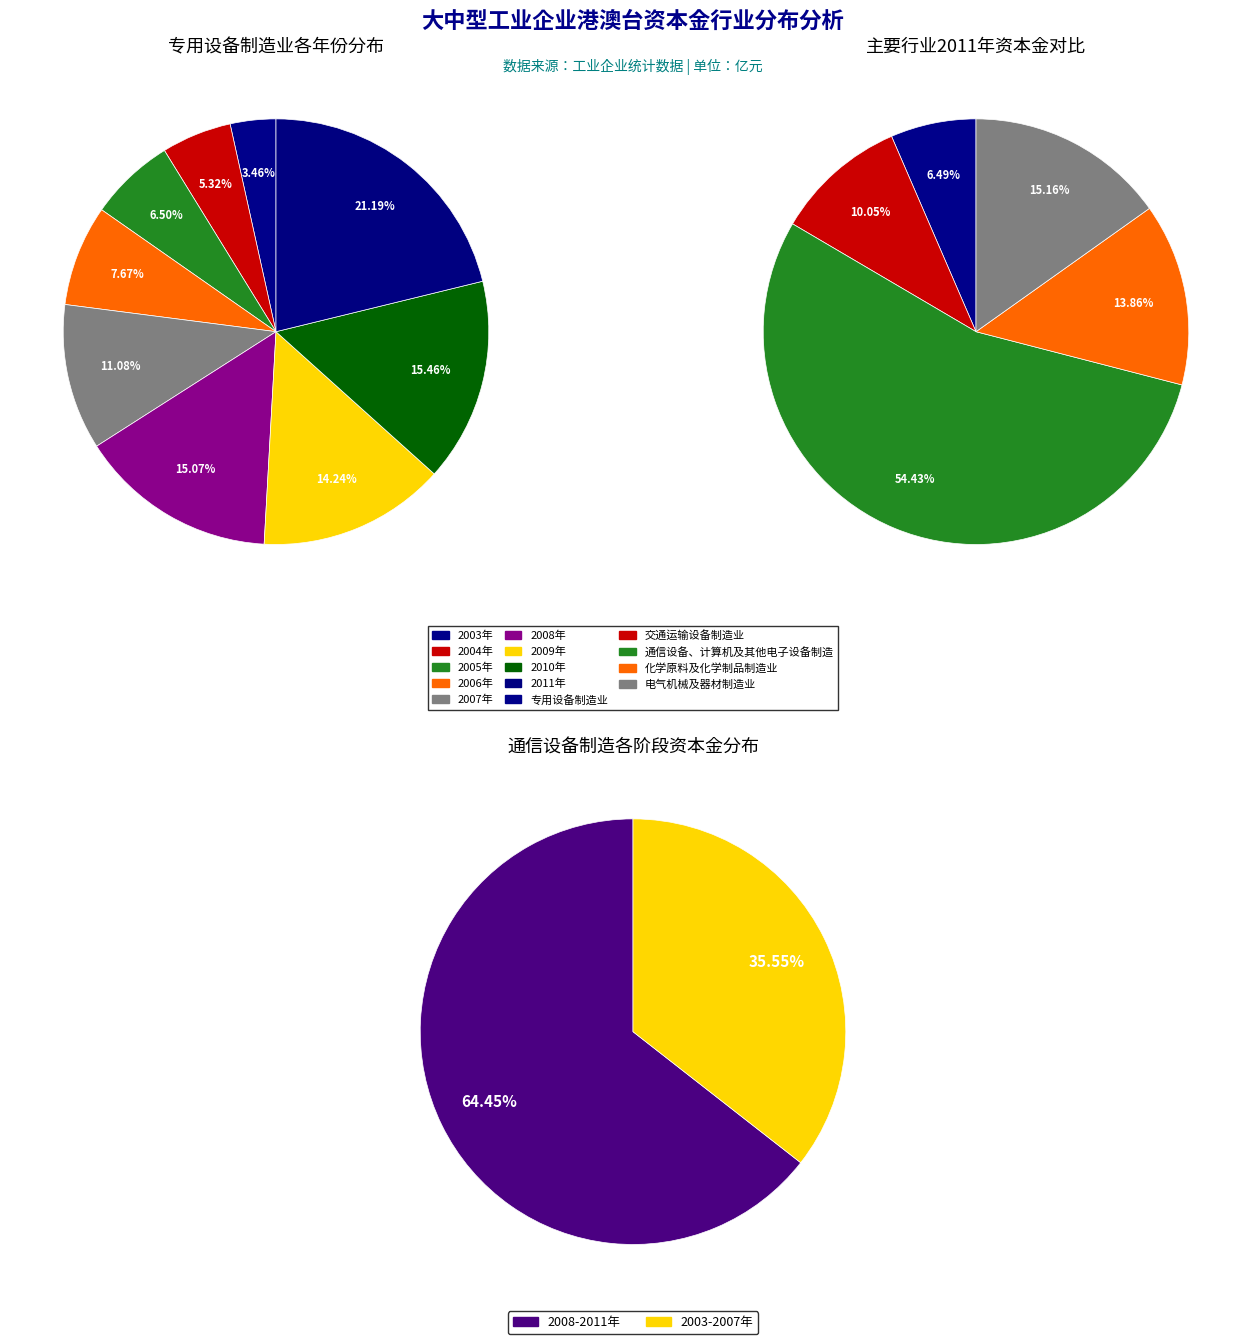

Which category has the biggest portion of the pie?

2011年